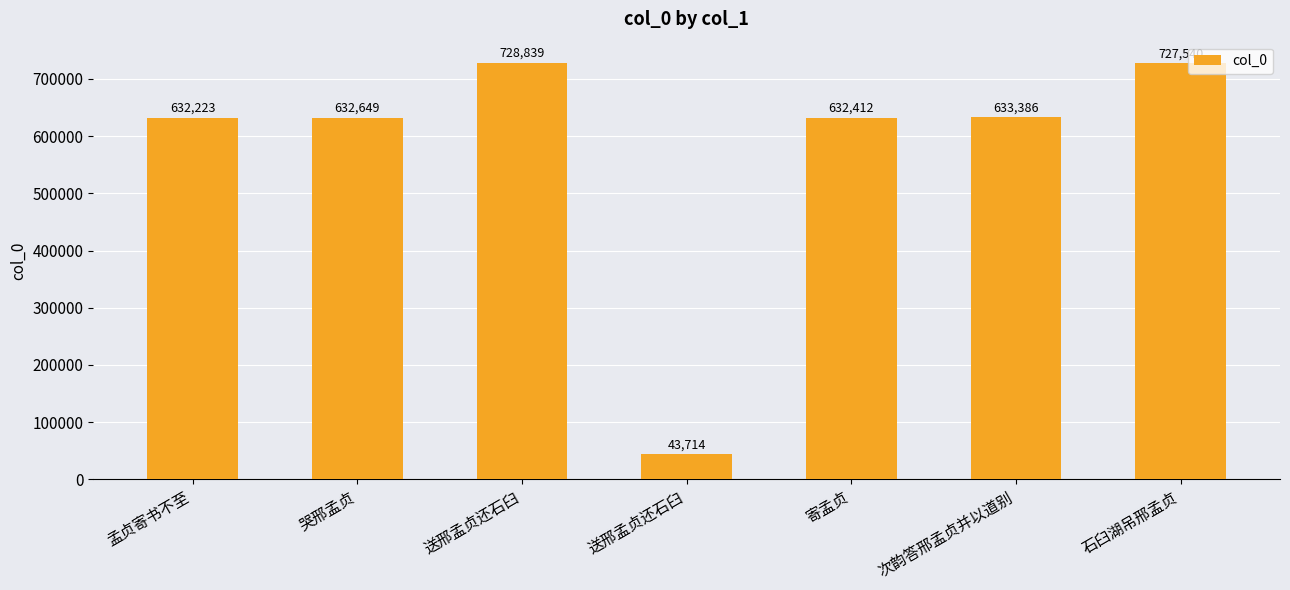

What is the average value?

575823